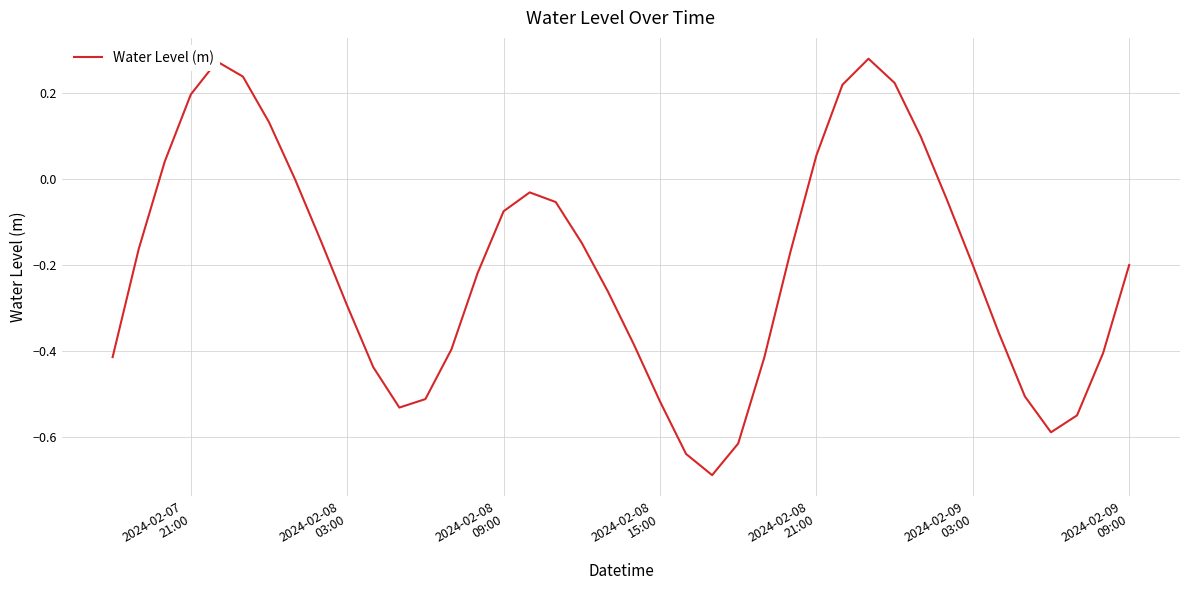

What is the difference between the maximum and minimum values?

1.0